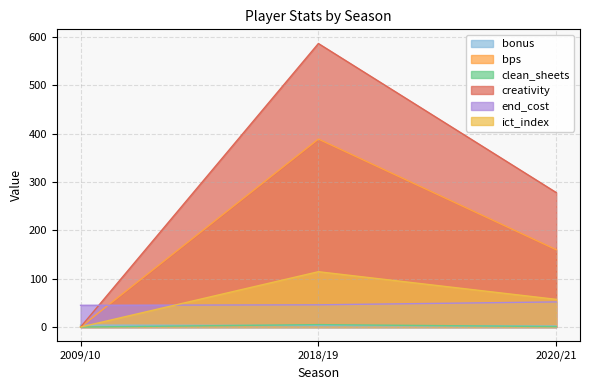

What is the value of the end_cost point at the 1st from the left?

45.0